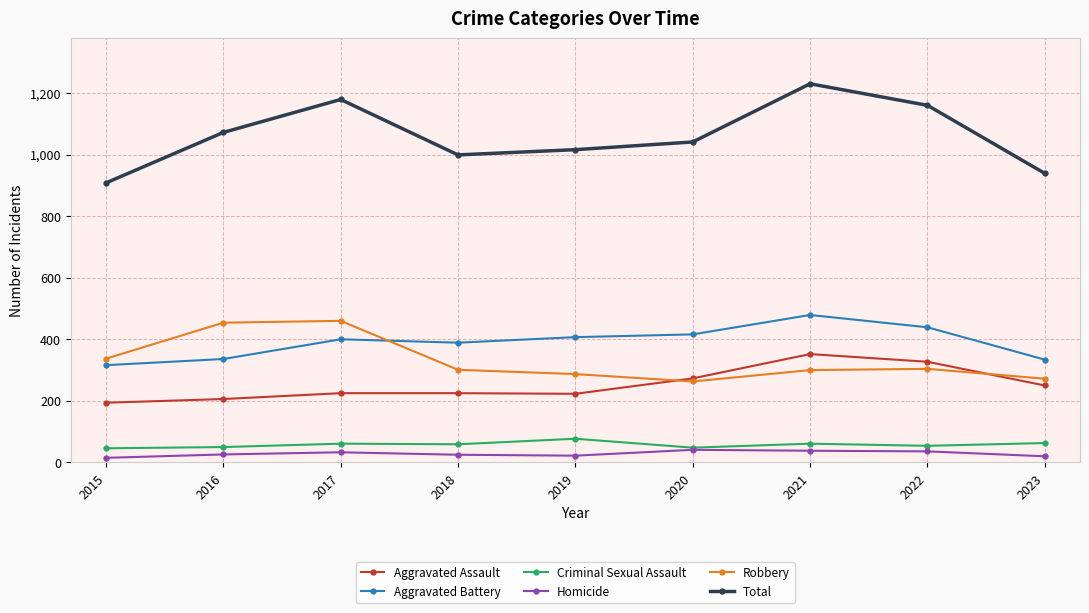

Rank the series at 2021 from lowest to highest value.

Homicide, Criminal Sexual Assault, Robbery, Aggravated Assault, Aggravated Battery, Total